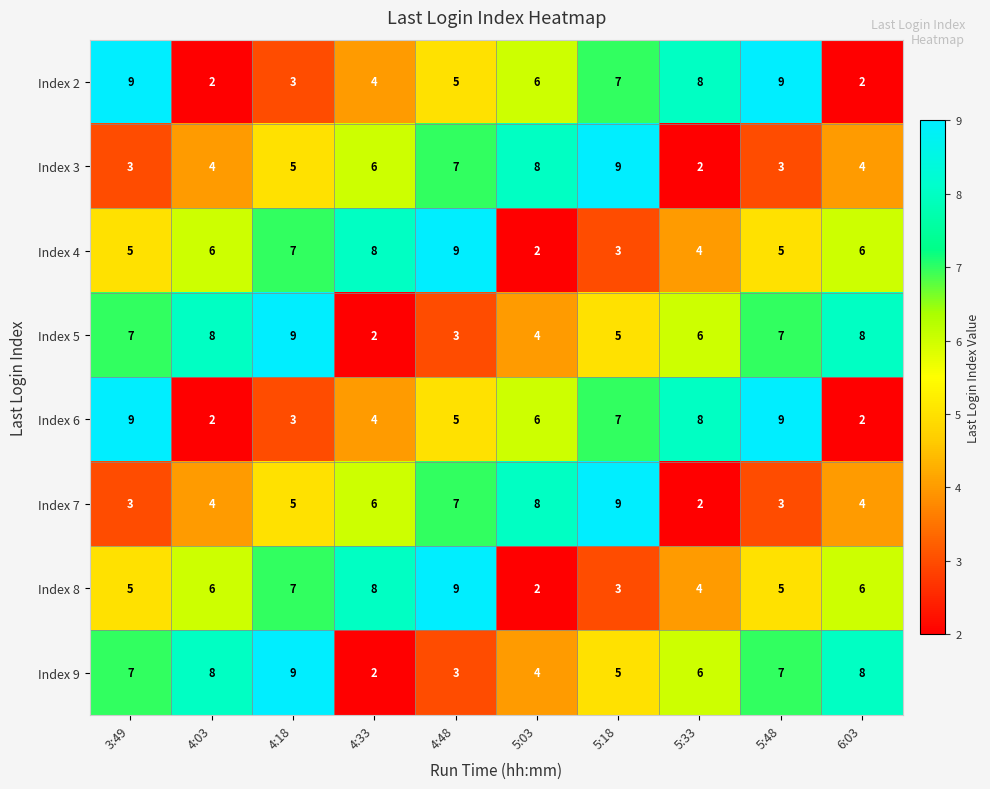

What is the difference between the highest and lowest values at 4:03?

6